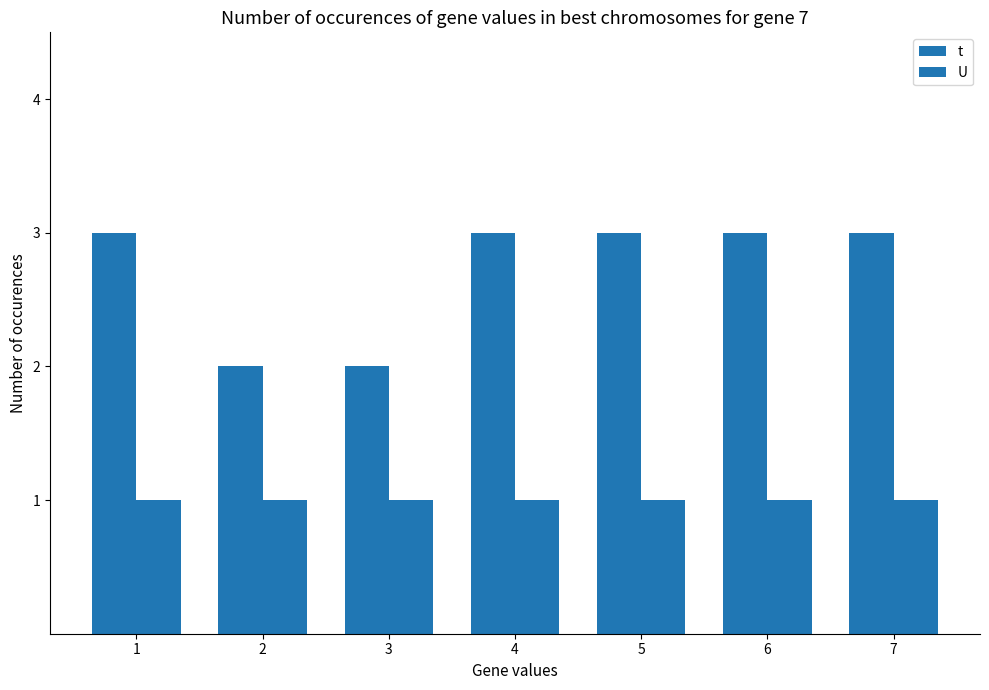

Is it true that U equals 1 at 1?

True